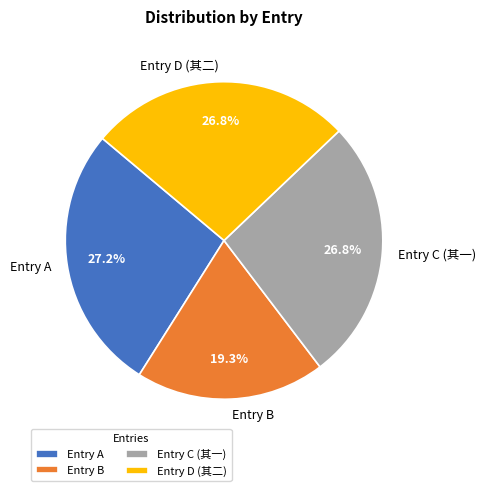

How much of the chart is everything except Entry D (其二)?

73.2%